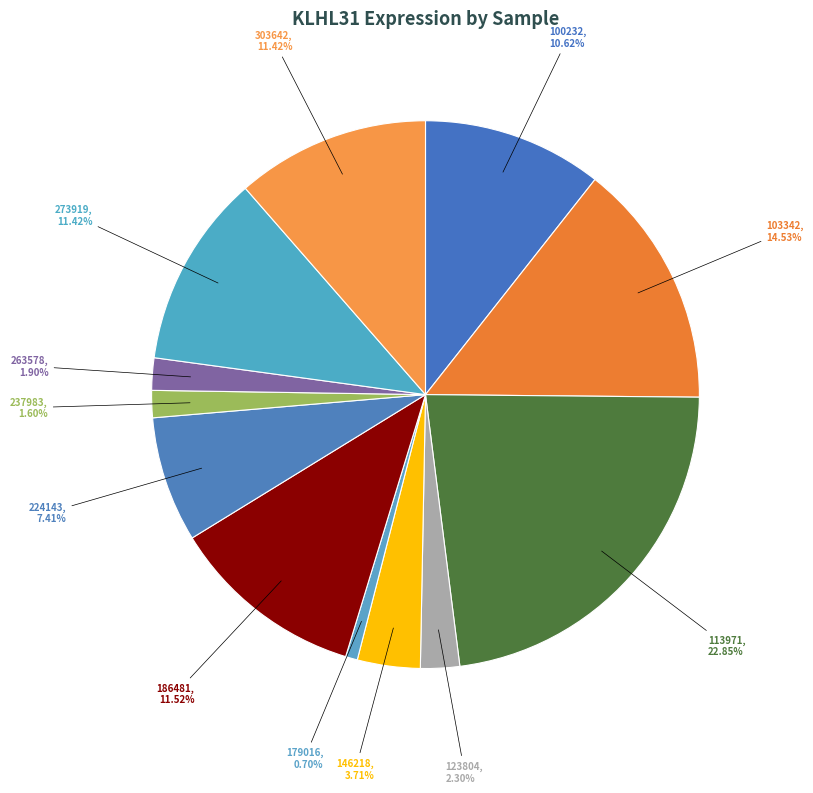

What is the largest slice in the pie chart?

113971